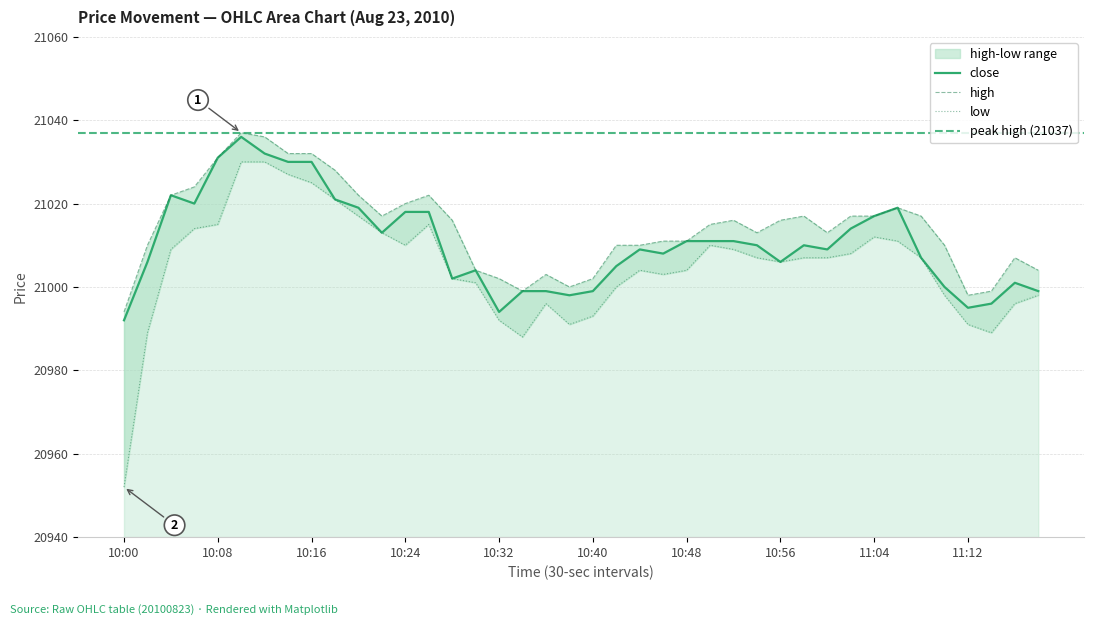

Reading left to right, extract all data points from this chart.

close: 10:00=20992	10:02=21006	10:04=21022	10:06=21020	10:08=21031	10:10=21036	10:12=21032	10:14=21030	10:16=21030	10:18=21021	10:20=21019	10:22=21013	10:24=21018	10:26=21018	10:28=21002	10:30=21004	10:32=20994	10:34=20999	10:36=20999	10:38=20998	10:40=20999	10:42=21005	10:44=21009	10:46=21008	10:48=21011	10:50=21011	10:52=21011	10:54=21010	10:56=21006	10:58=21010	11:00=21009	11:02=21014	11:04=21017	11:06=21019	11:08=21007	11:10=21000	11:12=20995	11:14=20996	11:16=21001	11:18=20999
high: 10:00=20994	10:02=21010	10:04=21022	10:06=21024	10:08=21031	10:10=21037	10:12=21036	10:14=21032	10:16=21032	10:18=21028	10:20=21022	10:22=21017	10:24=21020	10:26=21022	10:28=21016	10:30=21004	10:32=21002	10:34=20999	10:36=21003	10:38=21000	10:40=21002	10:42=21010	10:44=21010	10:46=21011	10:48=21011	10:50=21015	10:52=21016	10:54=21013	10:56=21016	10:58=21017	11:00=21013	11:02=21017	11:04=21017	11:06=21019	11:08=21017	11:10=21010	11:12=20998	11:14=20999	11:16=21007	11:18=21004
low: 10:00=20952	10:02=20989	10:04=21009	10:06=21014	10:08=21015	10:10=21030	10:12=21030	10:14=21027	10:16=21025	10:18=21021	10:20=21017	10:22=21013	10:24=21010	10:26=21015	10:28=21002	10:30=21001	10:32=20992	10:34=20988	10:36=20996	10:38=20991	10:40=20993	10:42=21000	10:44=21004	10:46=21003	10:48=21004	10:50=21010	10:52=21009	10:54=21007	10:56=21006	10:58=21007	11:00=21007	11:02=21008	11:04=21012	11:06=21011	11:08=21007	11:10=20998	11:12=20991	11:14=20989	11:16=20996	11:18=20998